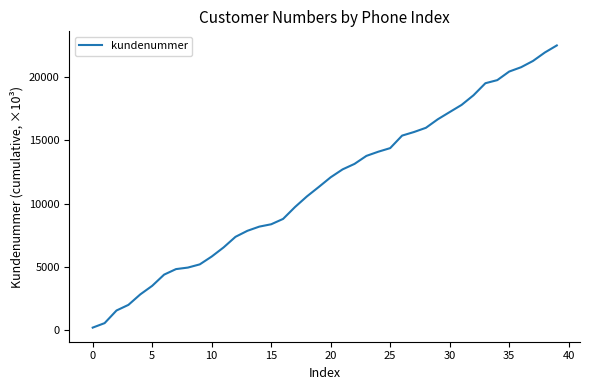

How many categories are shown in the chart?

40